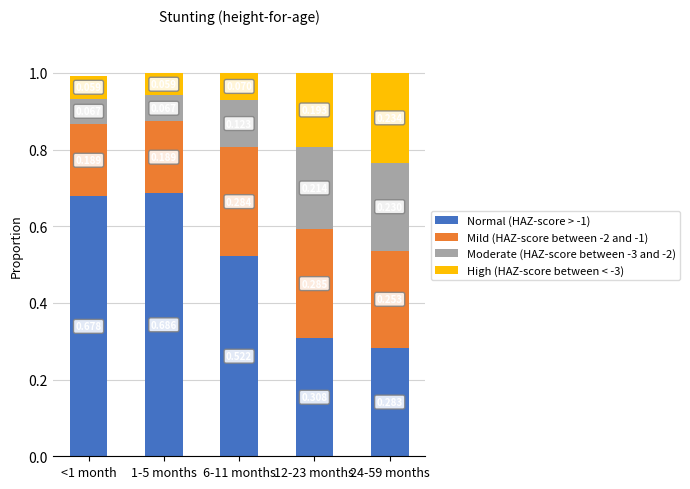

What position from the right is 24-59 months?

1